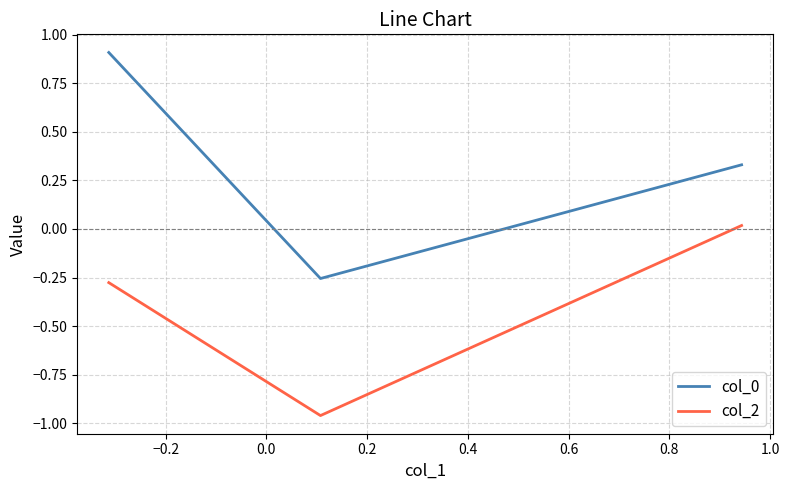

What is the difference between the maximum and minimum values in the col_2 series?

1.0